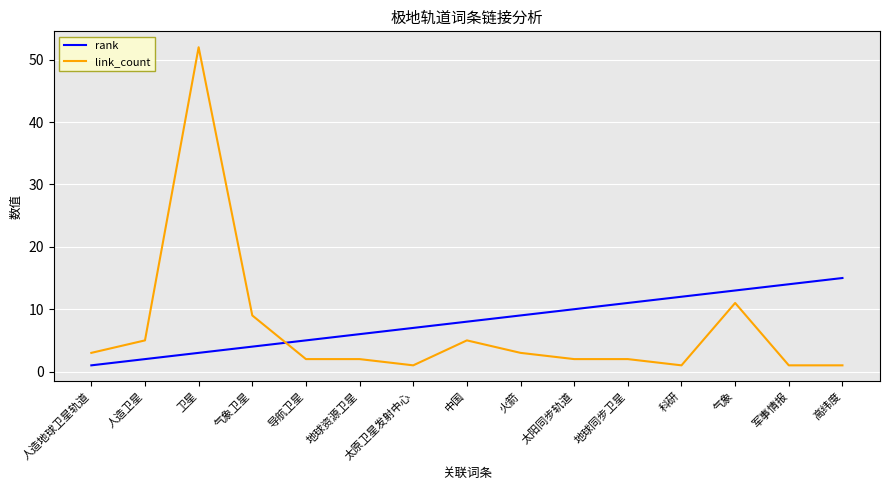

What is the total value across all series at 火箭?

12